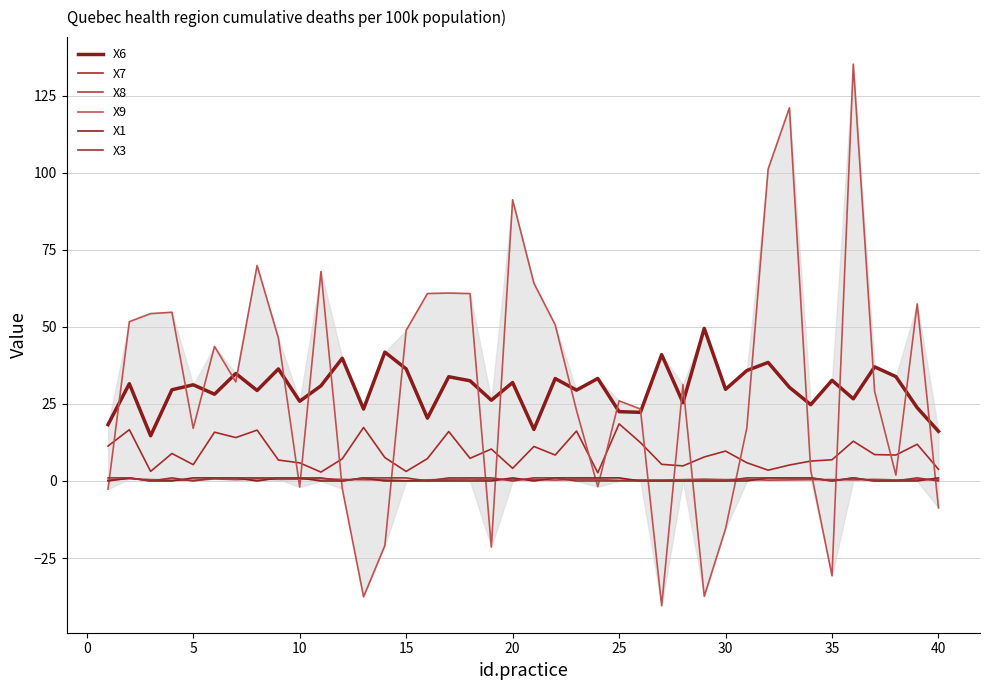

How many lines are shown in the chart?

6